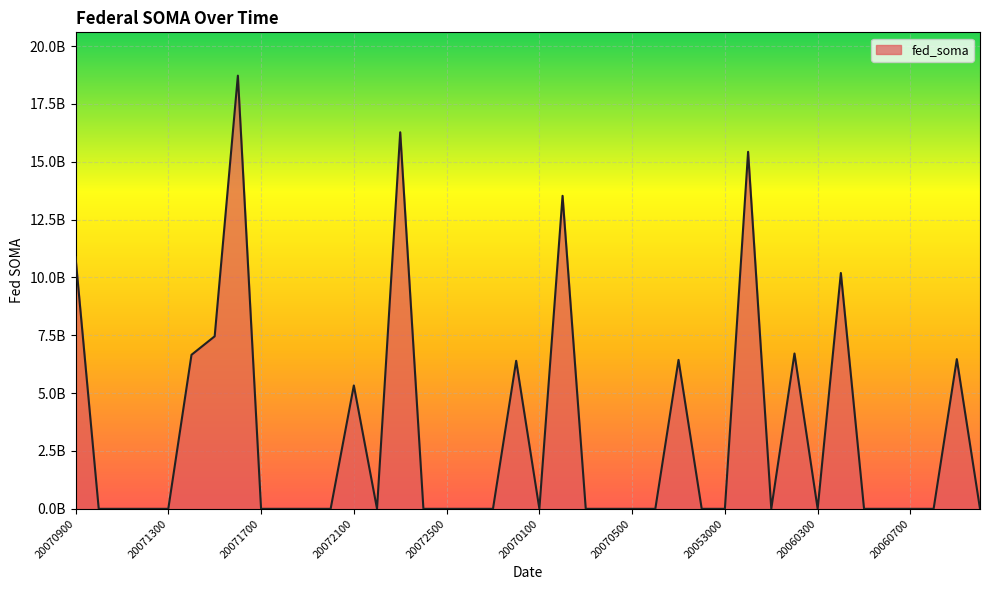

What is the label of the 10th point from the right?

20060100